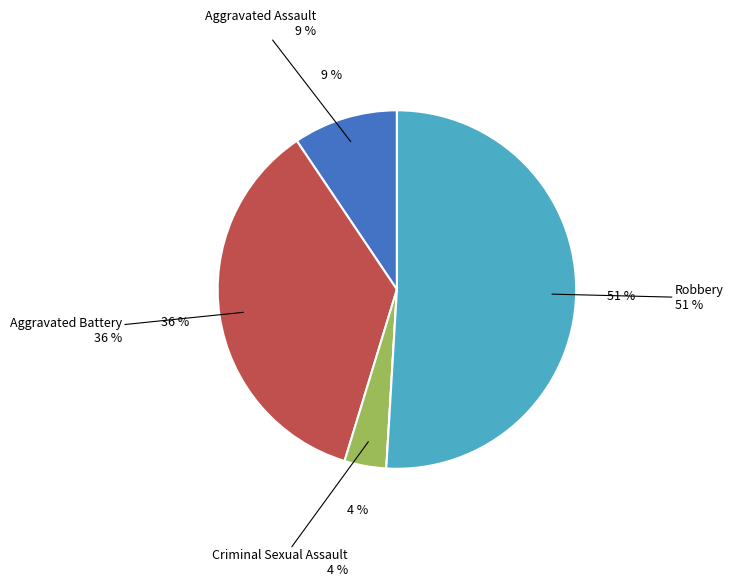

How many segments does this pie chart have?

5